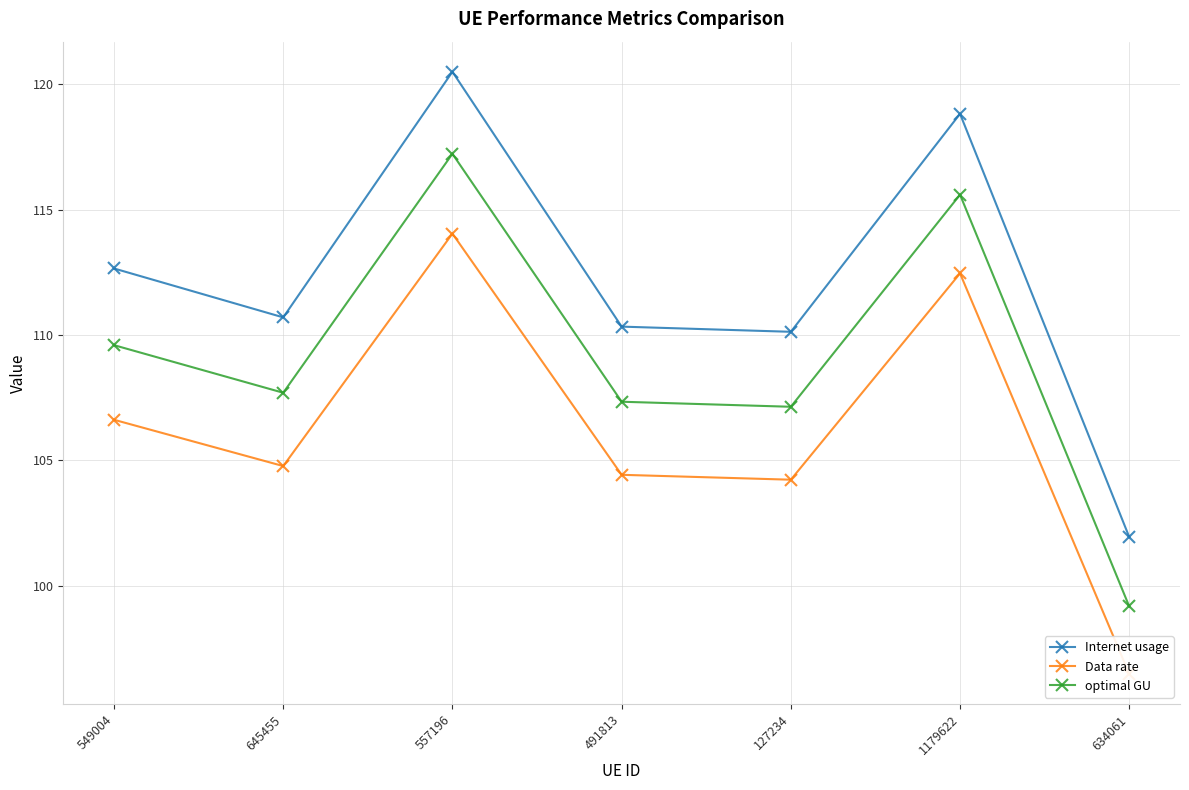

What is the highest value of the optimal GU series?

117.2